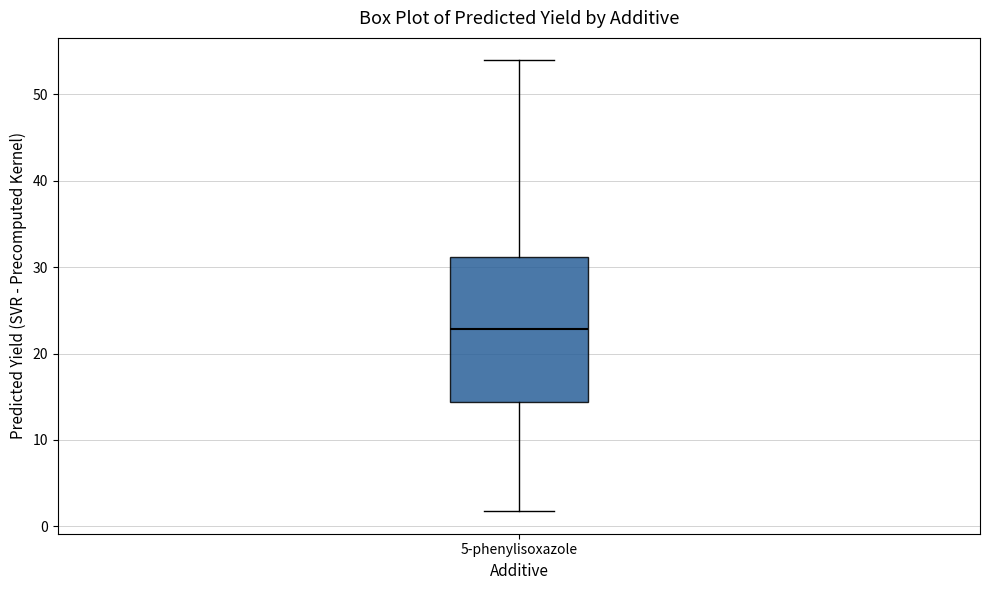

Read this box plot against the y-axis: the position of the median line, the range covered by the box, and the ends of both whiskers. The values are not printed on the chart, so give them approximately, as read against the axis.

median 23, box 14 to 31, whiskers 2 to 54